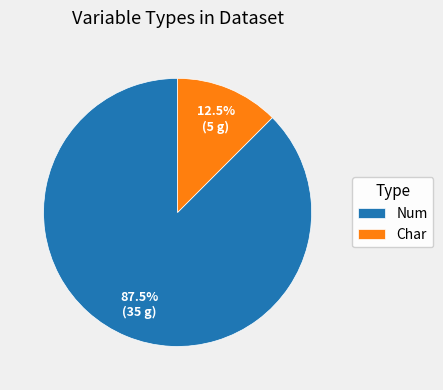

Which slice is the smallest?

Char